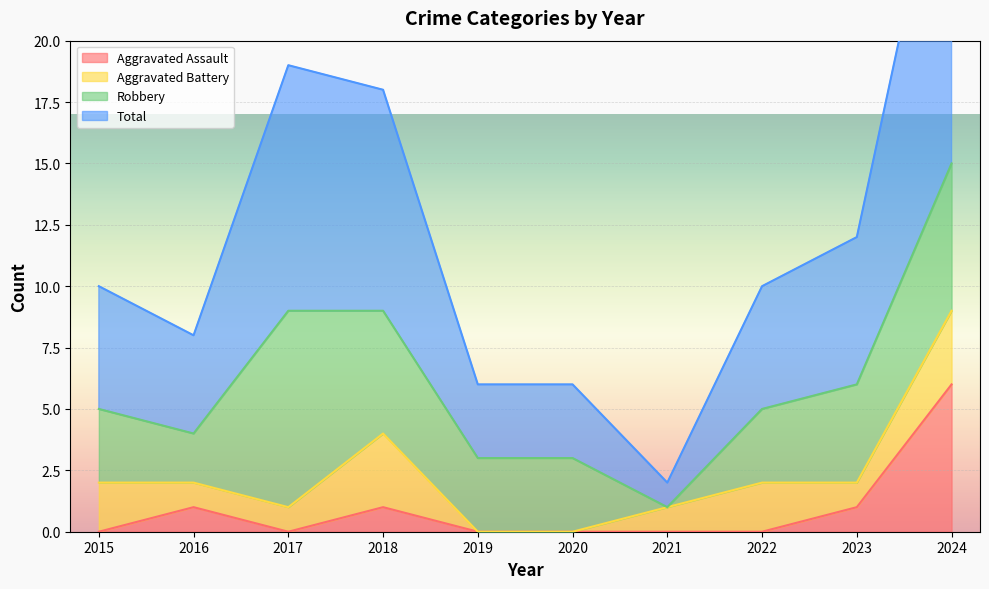

Which series has the largest total across all categories?

Total